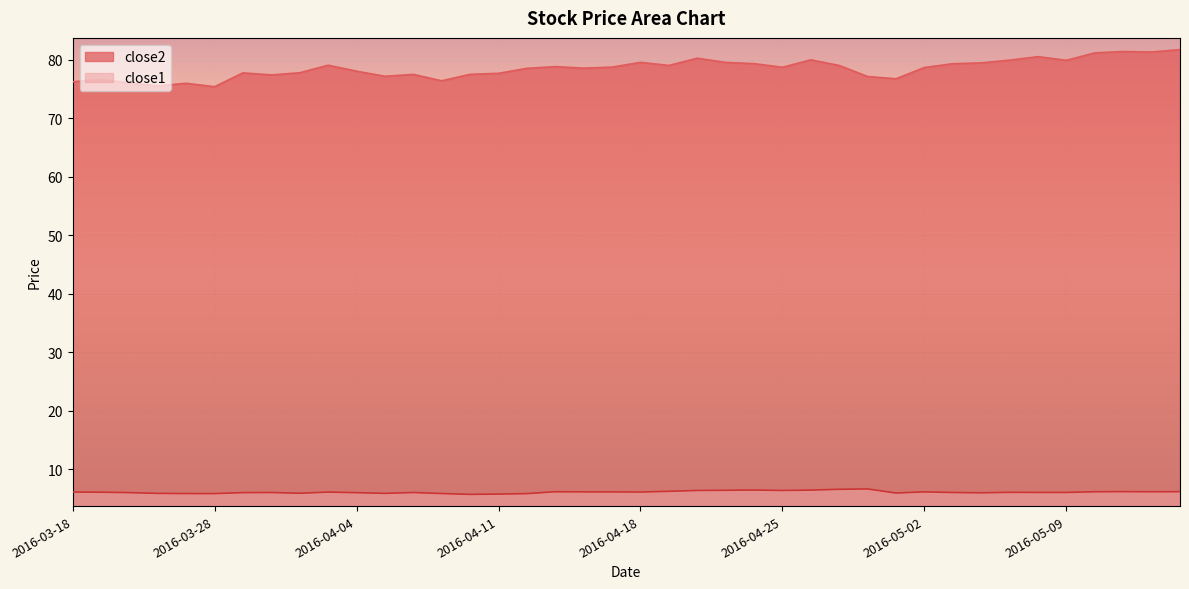

Between 2016-04-27 and 2016-04-15, which is larger?

2016-04-27